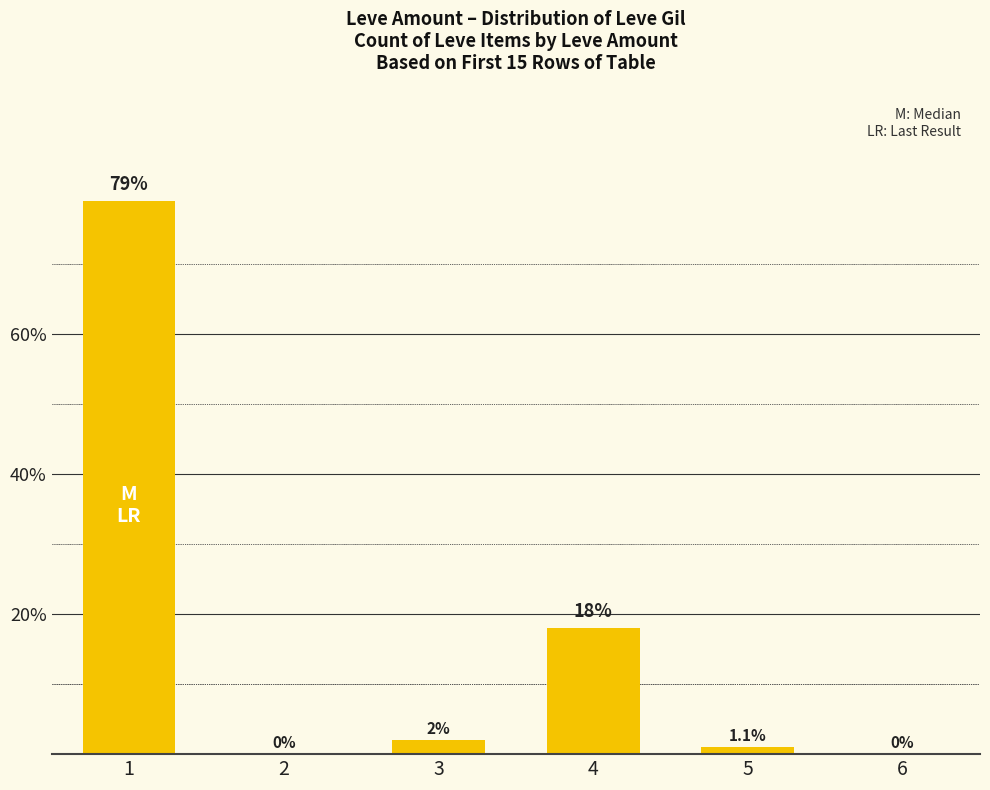

The value at 4 is 18. True or false?

True